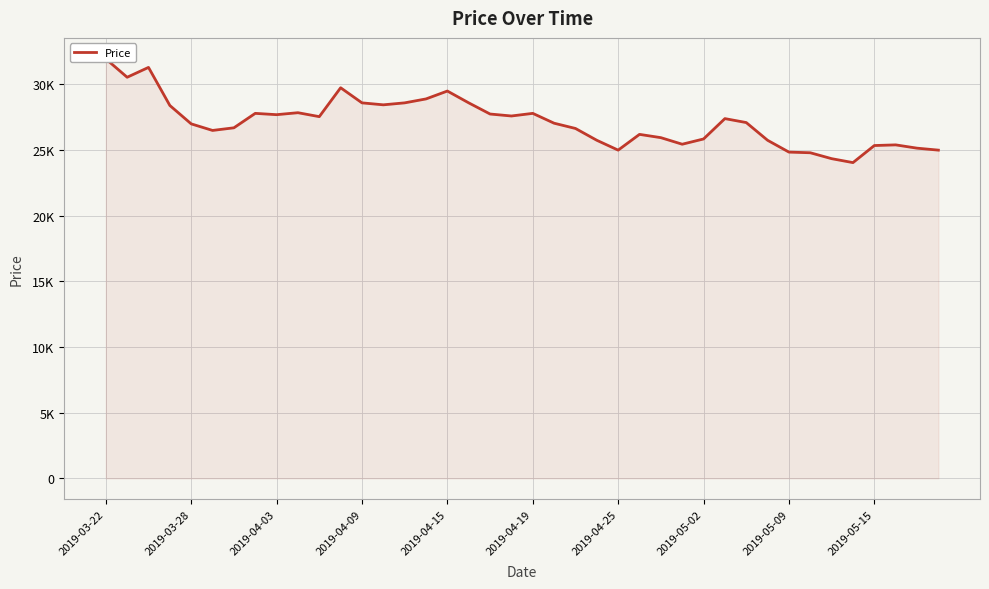

True or false: there are more than 2 points higher than both neighbors.

True